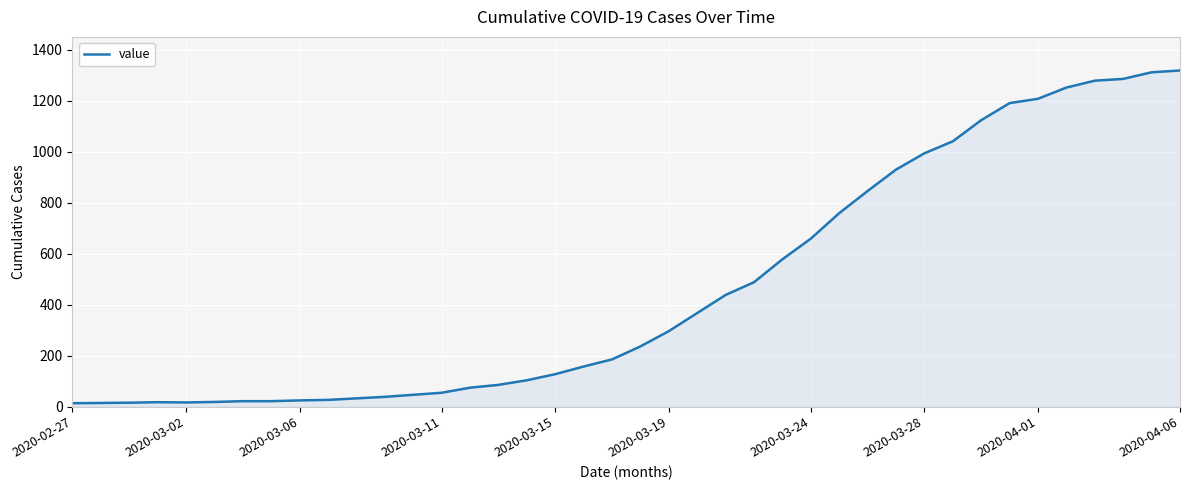

What is the greatest value displayed?

1319